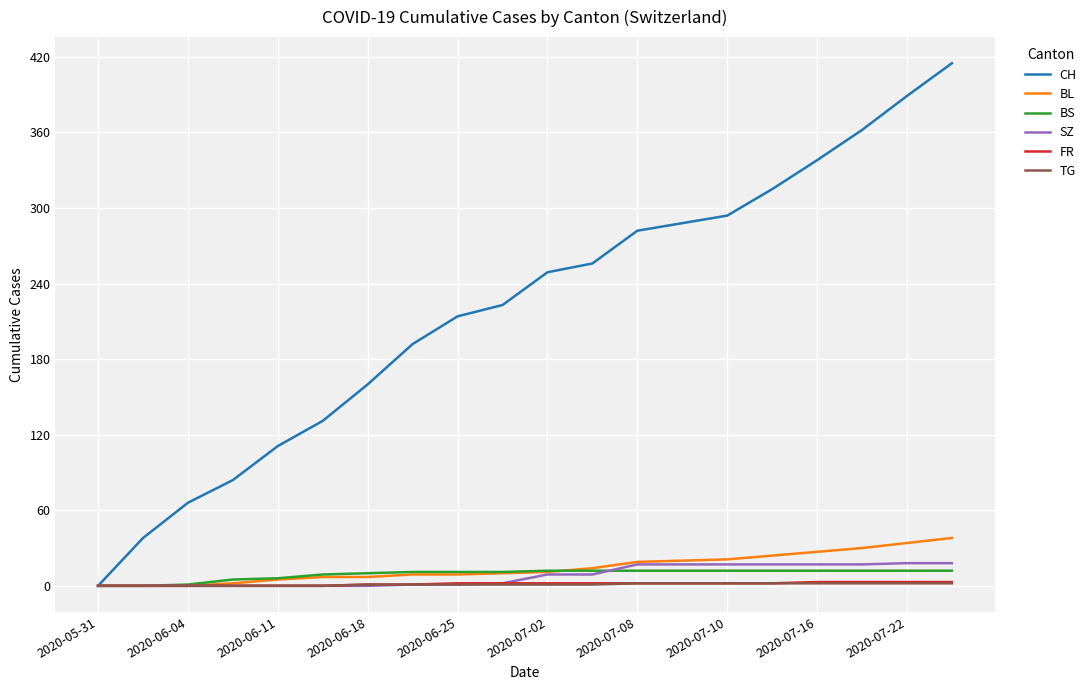

What is the difference between the maximum and minimum values in the FR series?

3